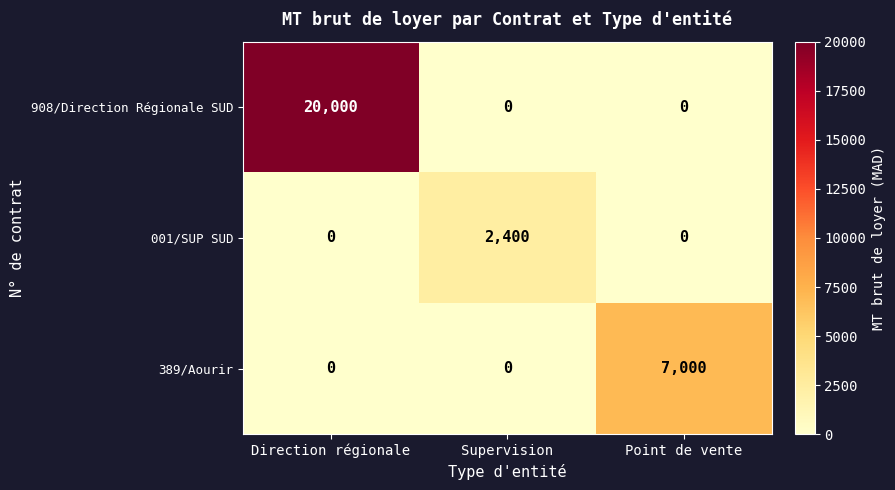

Between Supervision and Point de vente, which series saw the biggest shift?

389/Aourir